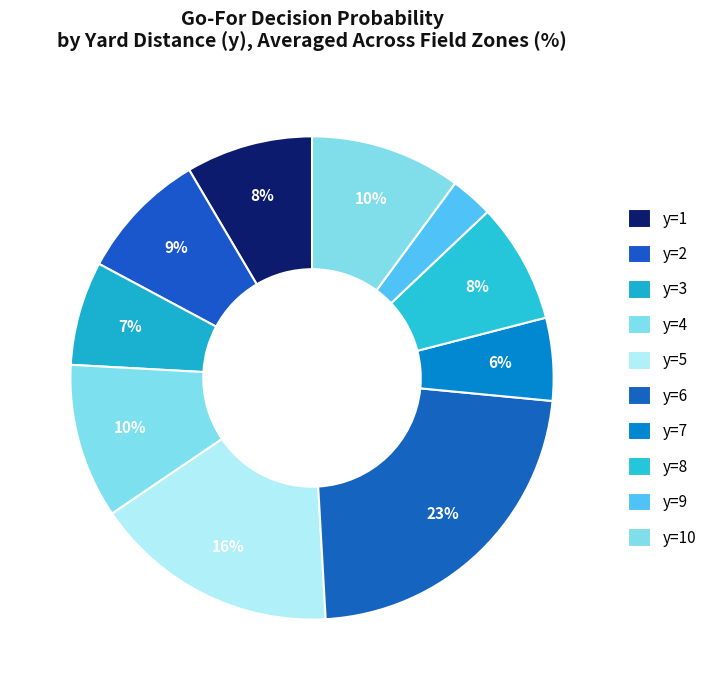

Which category has the smallest portion of the pie?

y=9